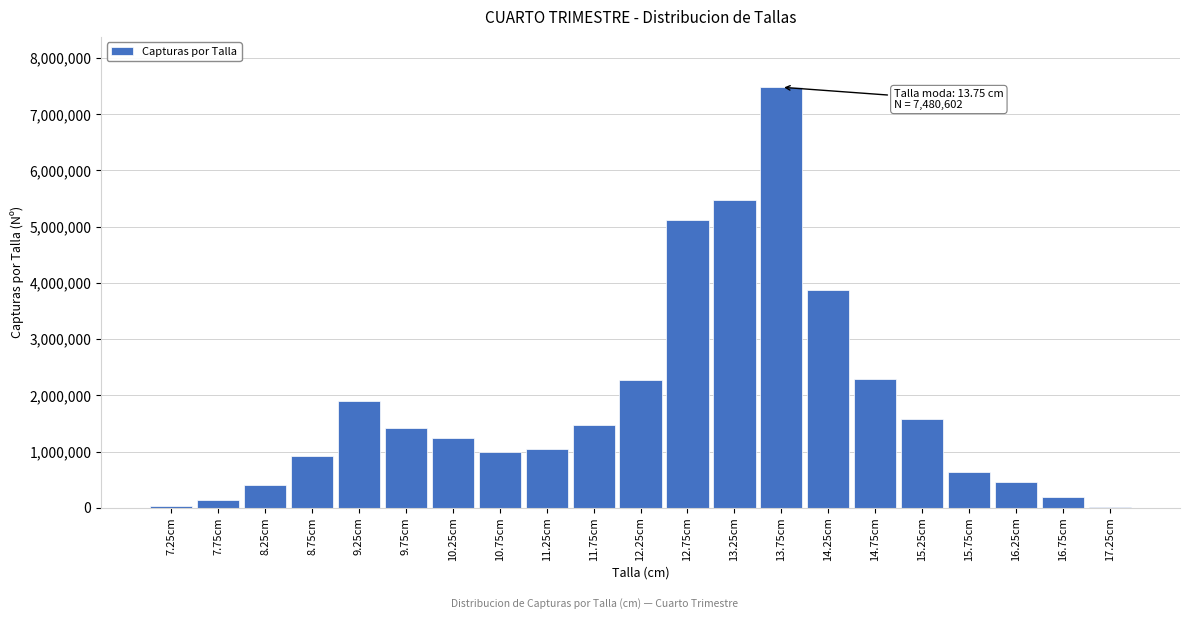

What is the maximum value shown in the chart?

7480602